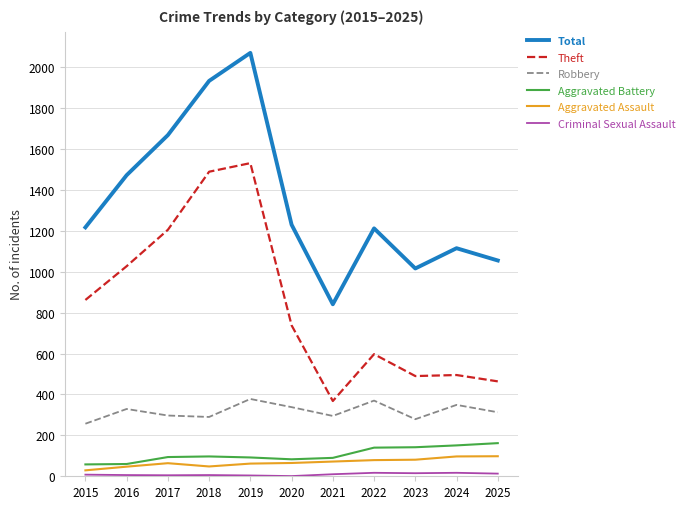

What is the highest value of the Total series?

2070